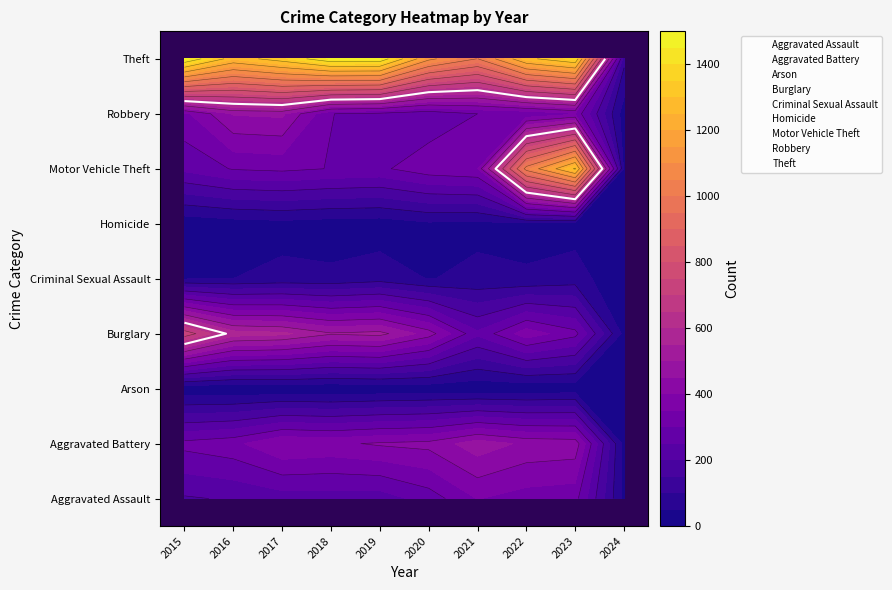

Count the number of data series in this chart.

9